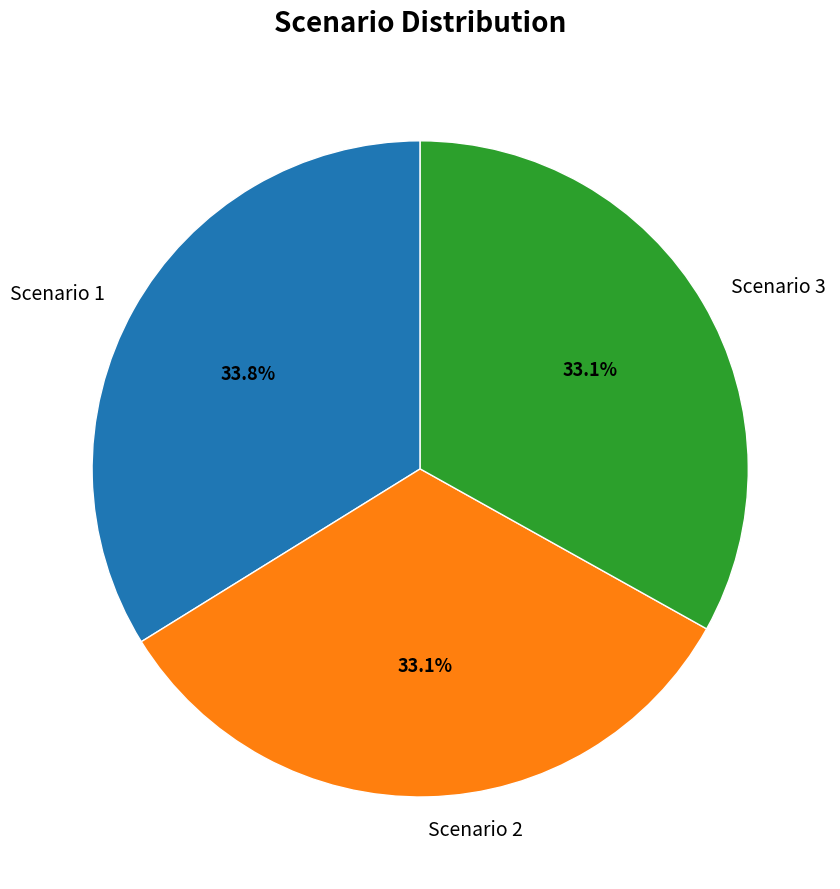

How much of the chart is everything except Scenario 3?

66.9%